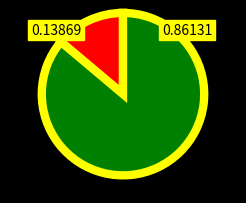

Does any single category account for the majority?

Yes